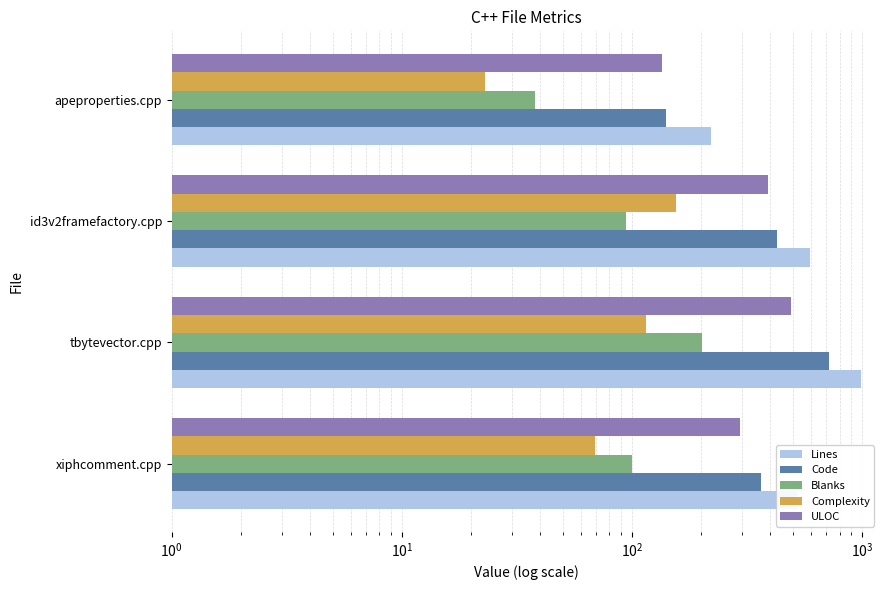

How many values in the Complexity series are below 115?

2